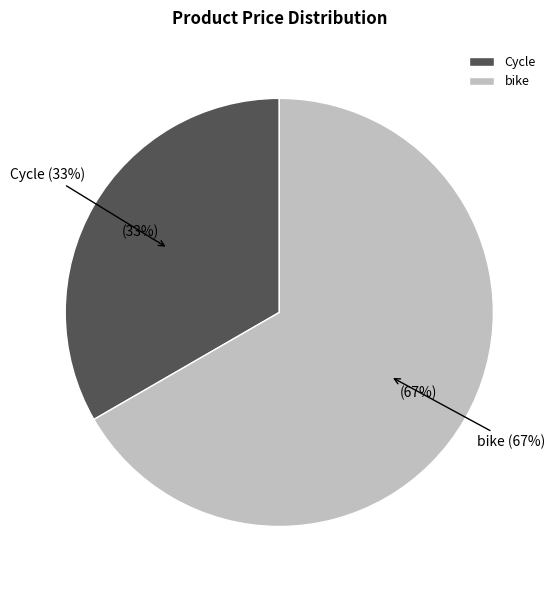

To the nearest percent, what is the combined percentage of bike and Cycle?

100%